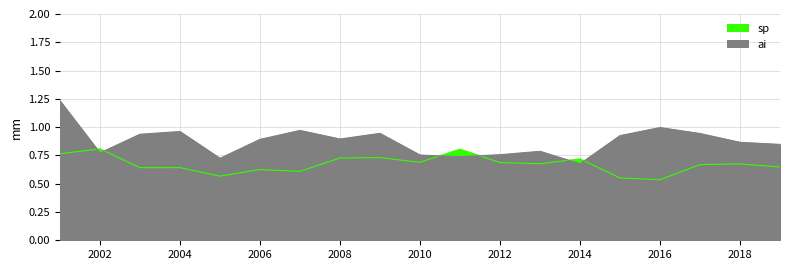

Is the value of ai at 2015 greater than the value of sp at 2016?

Yes